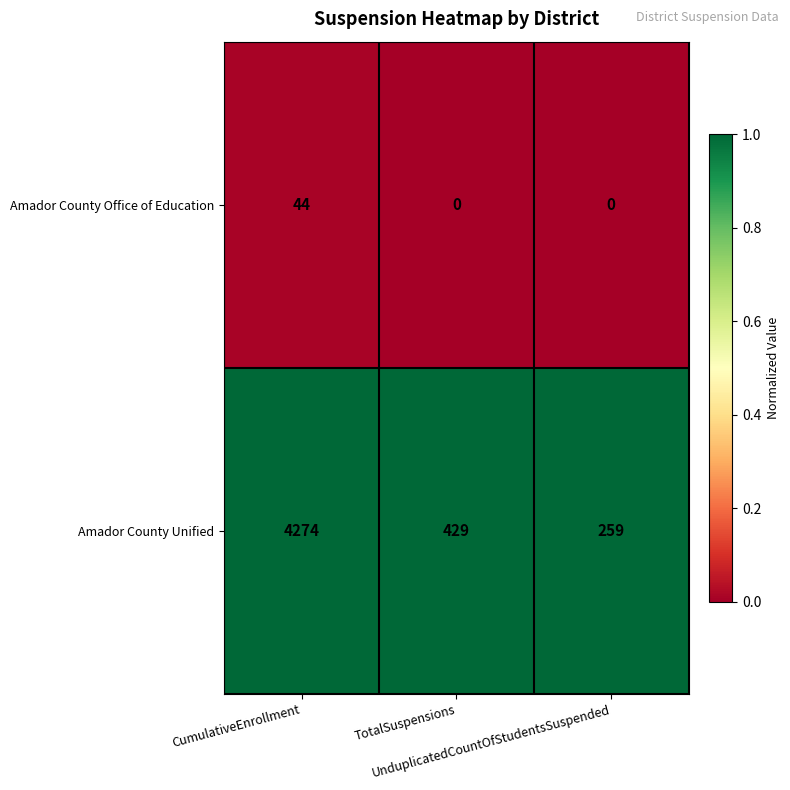

How many Amador County Office of Education values are between 0 and 44?

3